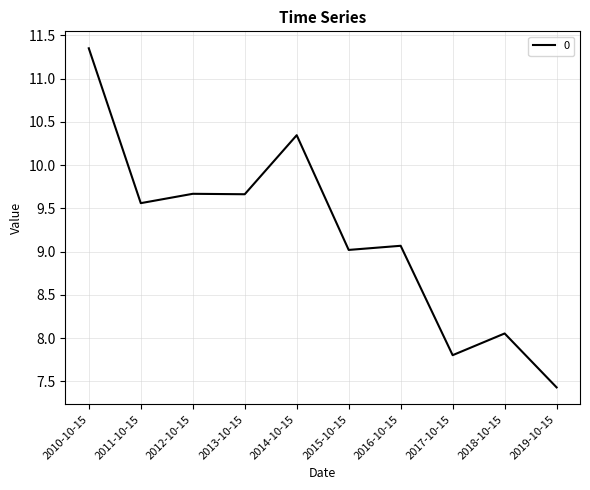

What position from the right is 2013-10-15?

7